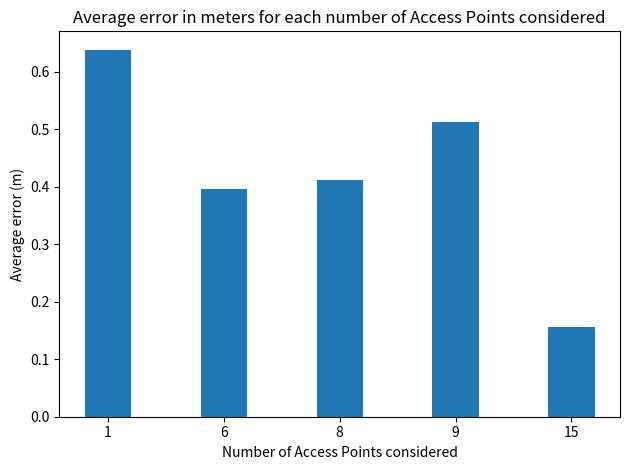

Which has a higher value, 8 or 9?

9